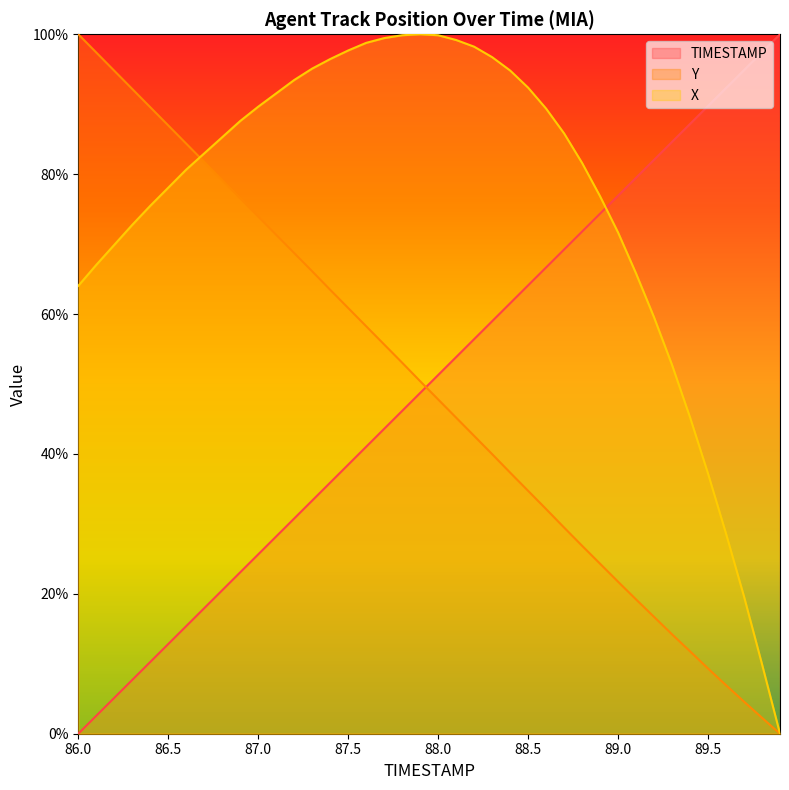

What is the difference between the maximum and minimum values in the X series?

100.0